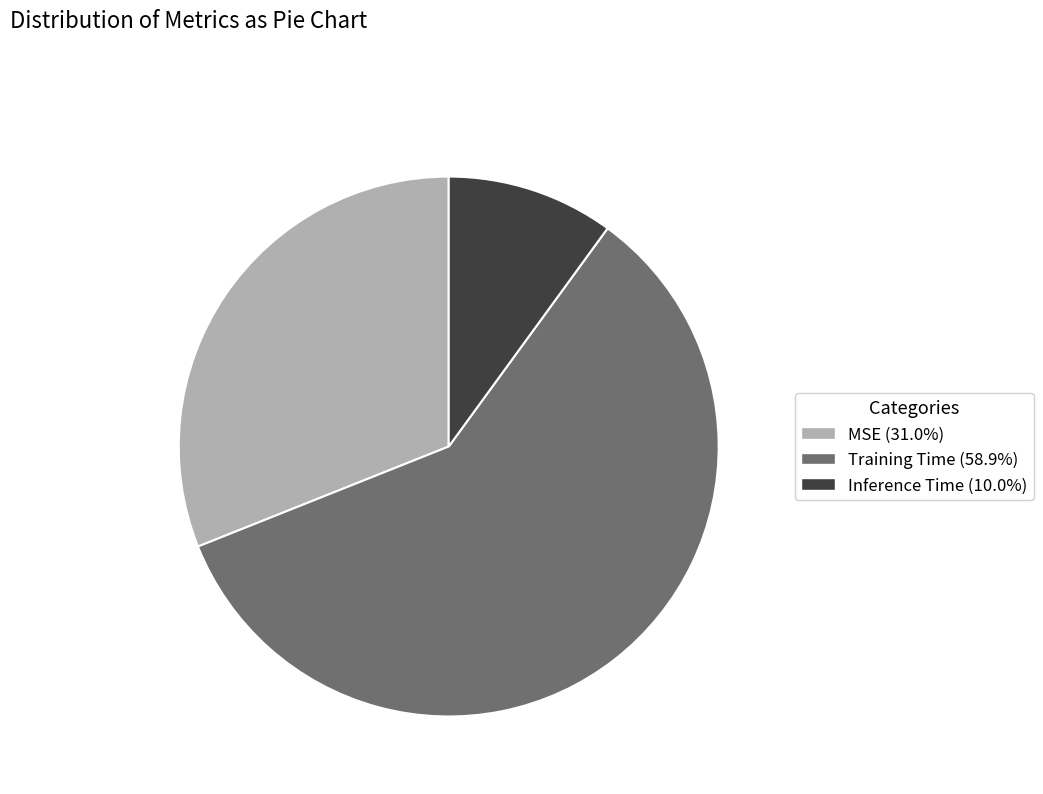

Is it true that Inference Time is 10% of the pie?

True